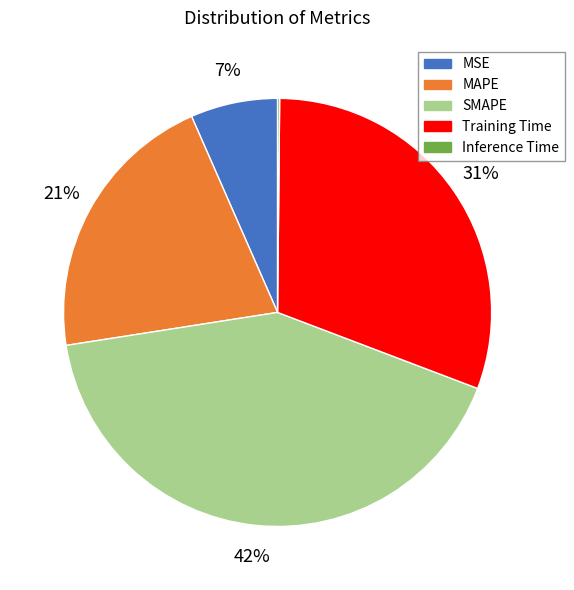

Is there a majority slice in this chart?

No